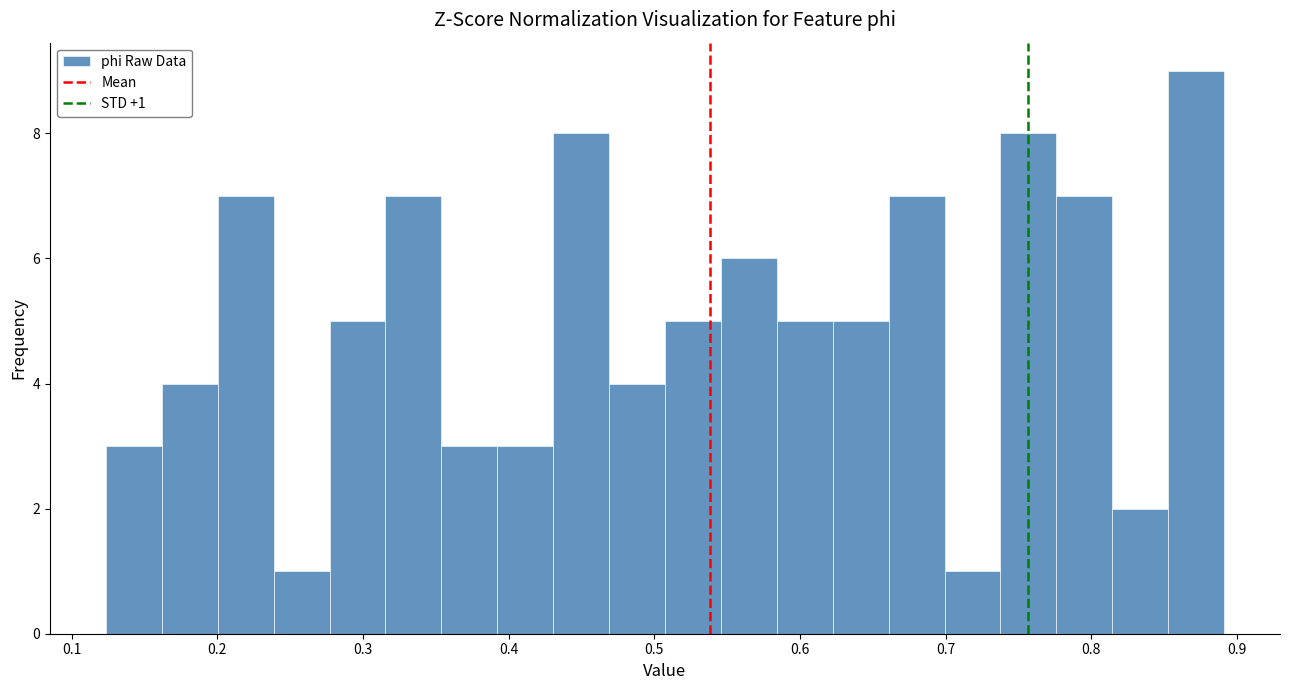

Read against the x-axis, roughly where is the centre of the tallest bar?

0.87